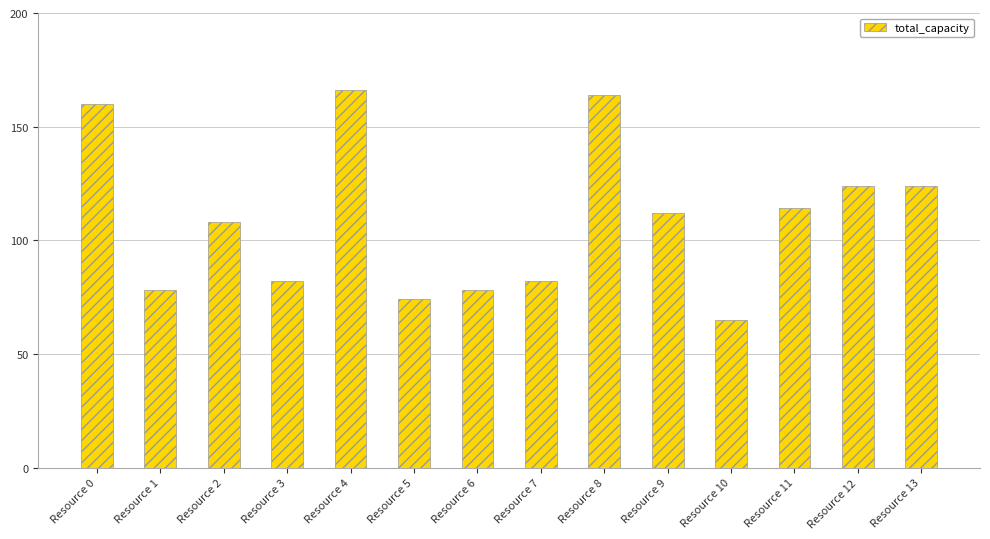

What is the minimum value shown in the chart?

65